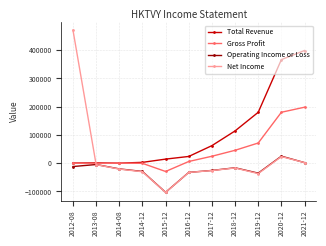

How many intersections are there between Operating Income or Loss and Net Income?

1